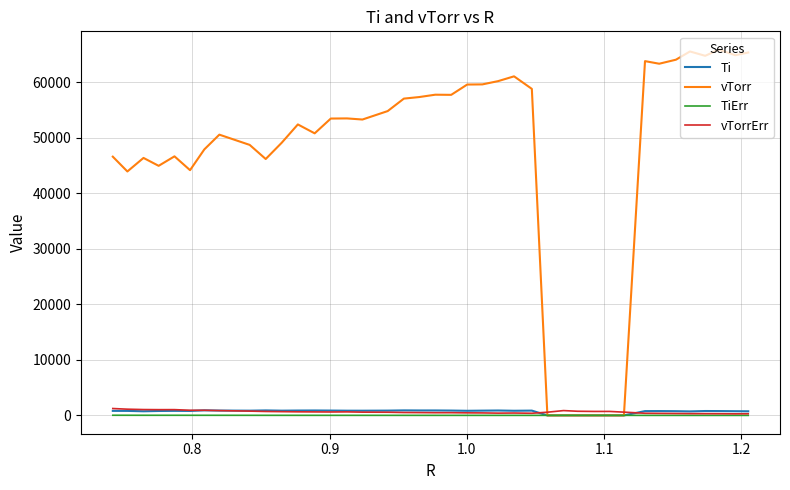

What is the greatest value displayed?

65866.3